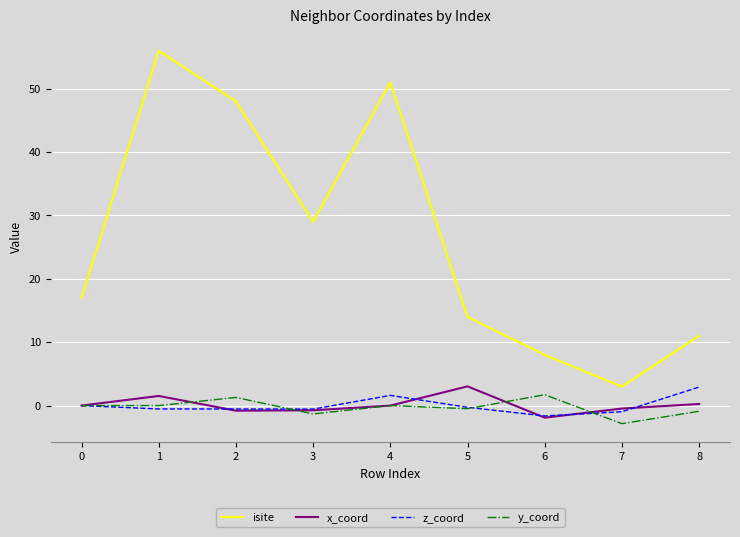

What is the difference between the maximum and minimum values in the isite series?

53.0